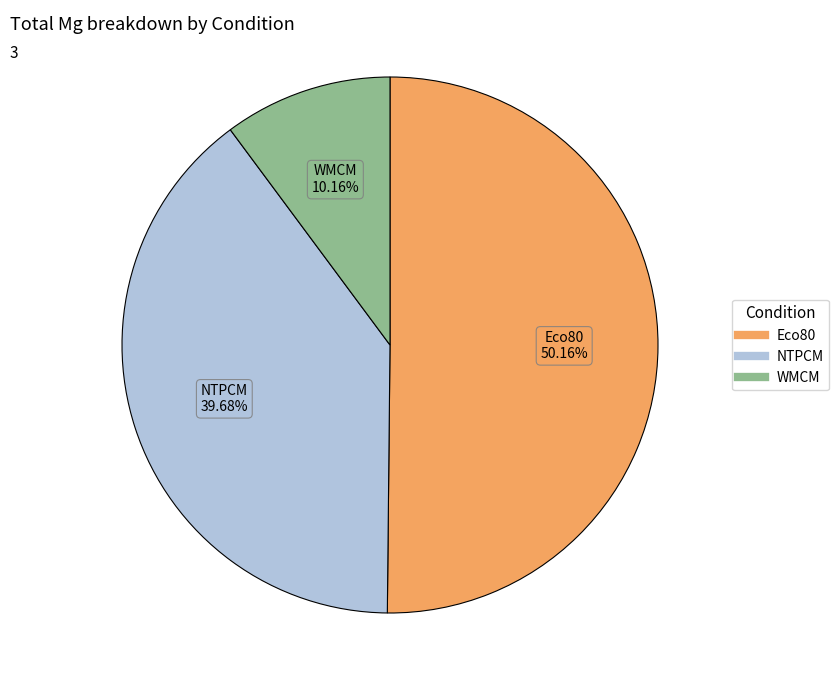

To the nearest percent, what is the average slice percentage?

33%